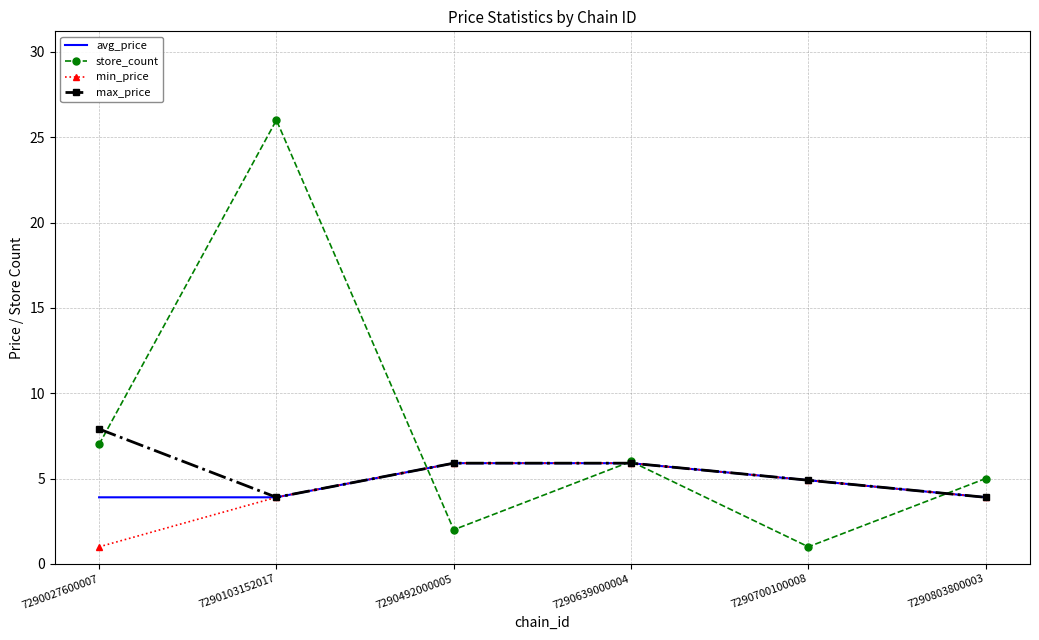

Which category has the highest value in the max_price series?

7290027600007